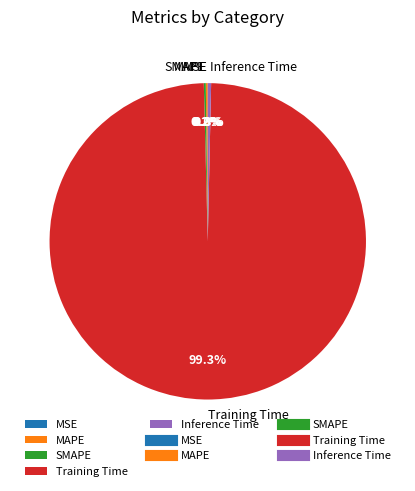

Which category has the biggest portion of the pie?

Training Time